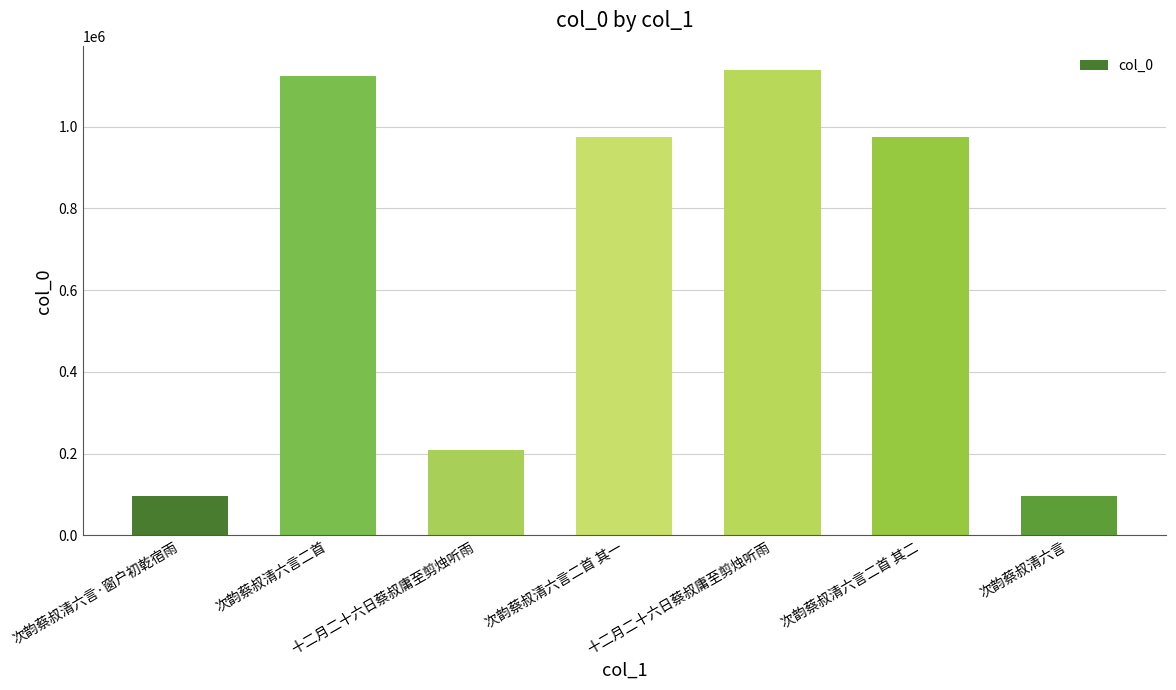

List the labels in order of value, largest first.

十二月二十六日蔡叔庸至剪烛听雨, 次韵蔡叔清六言二首, 次韵蔡叔清六言二首 其一, 次韵蔡叔清六言二首 其二, 十二月二十六日蔡叔庸至剪烛听雨, 次韵蔡叔清六言·窗户初乾宿雨, 次韵蔡叔清六言